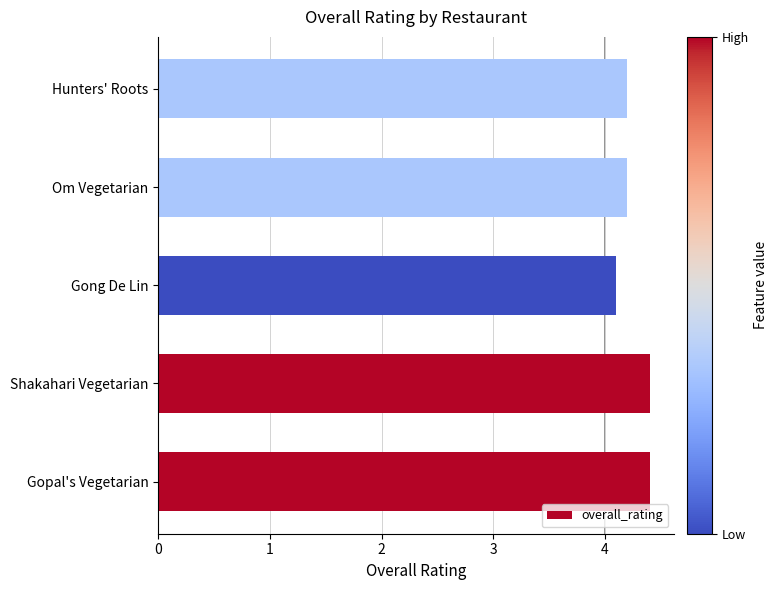

Is it true that the value at Om Vegetarian is 4.2?

True